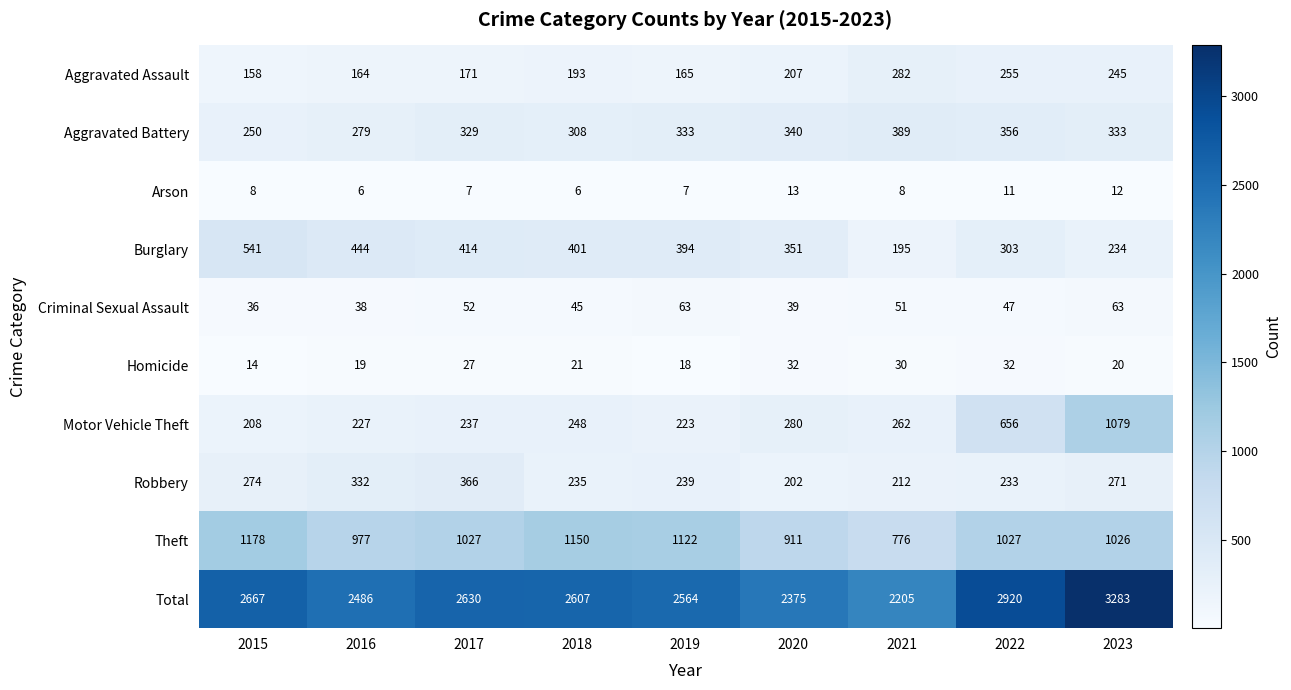

What is the average value of the Robbery series?

263